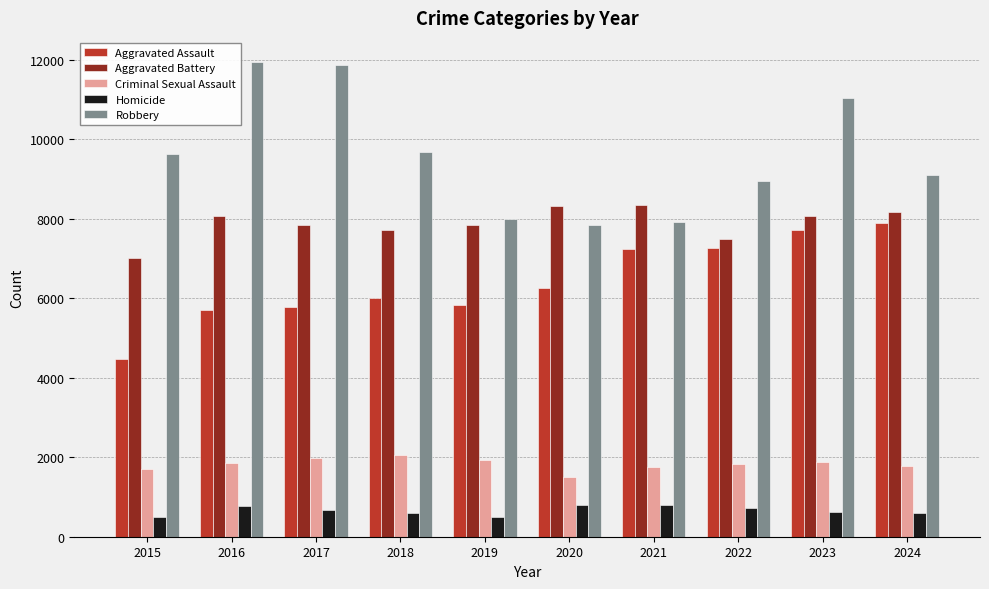

What is the value of the Robbery bar at the 8th from the left?

8964